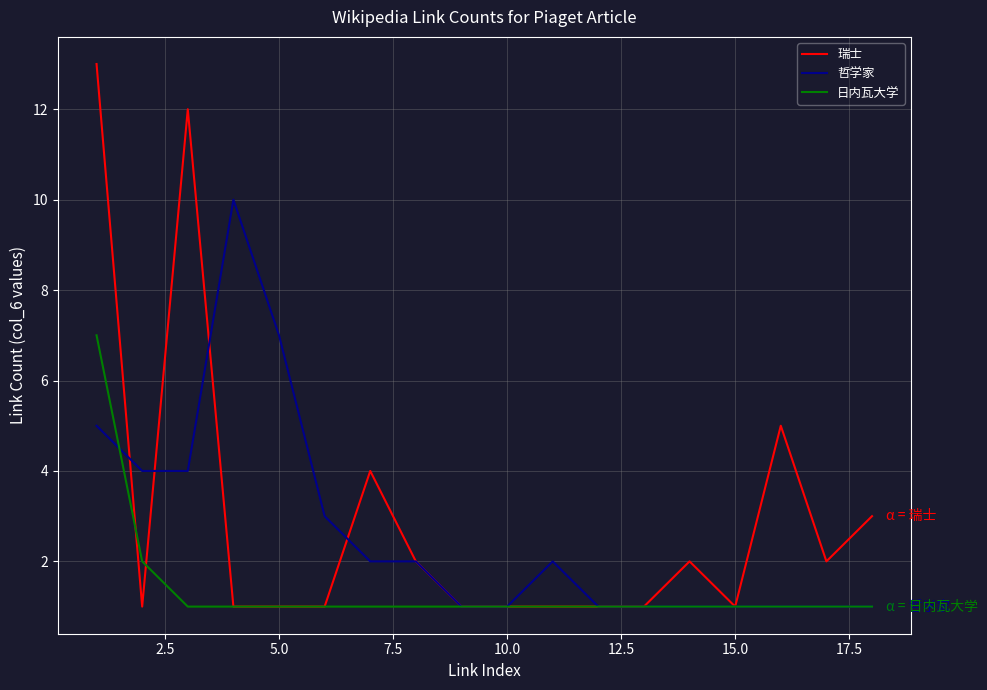

How many categories are shown in the chart?

18